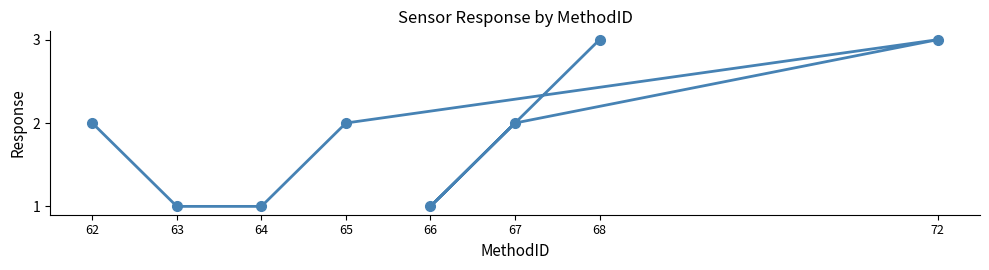

Reading left to right, extract all data points from this chart.

62=2	63=1	64=1	65=2	66=1	67=2	68=3	72=3